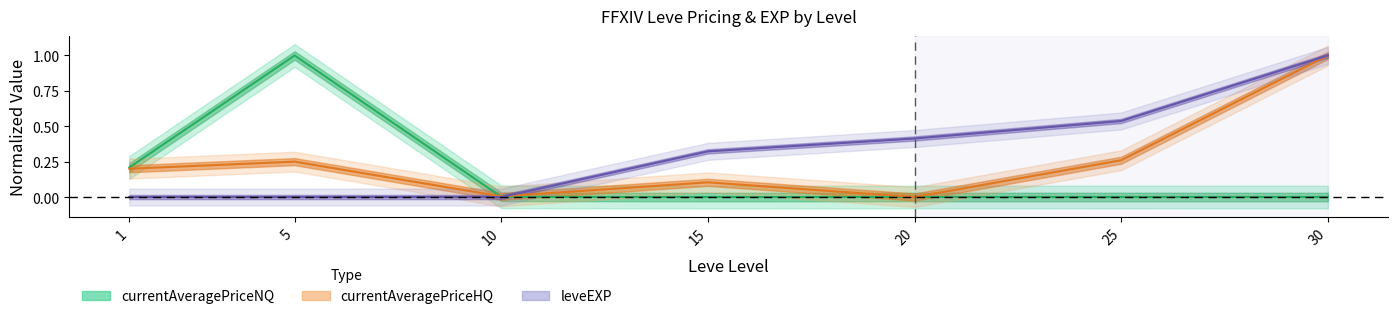

The value of currentAveragePriceHQ at 5 is 0.1. True or false?

False